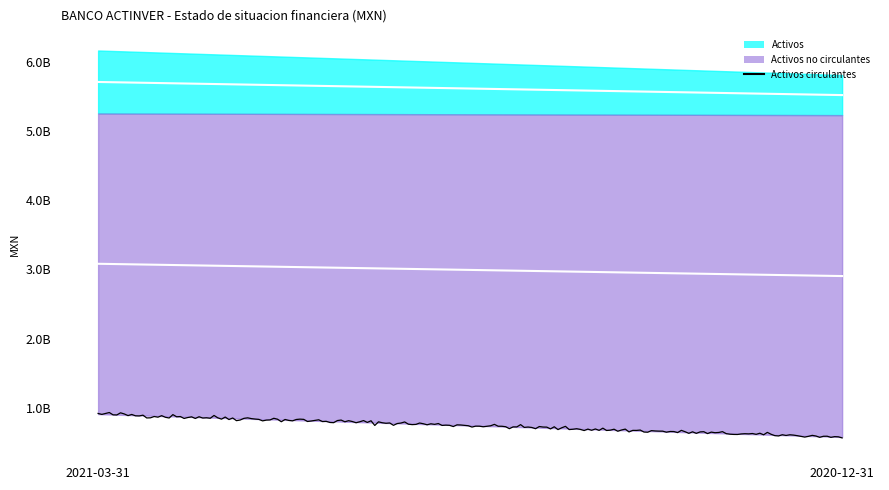

What is the total value across all series at 2021-03-31?

12318886000